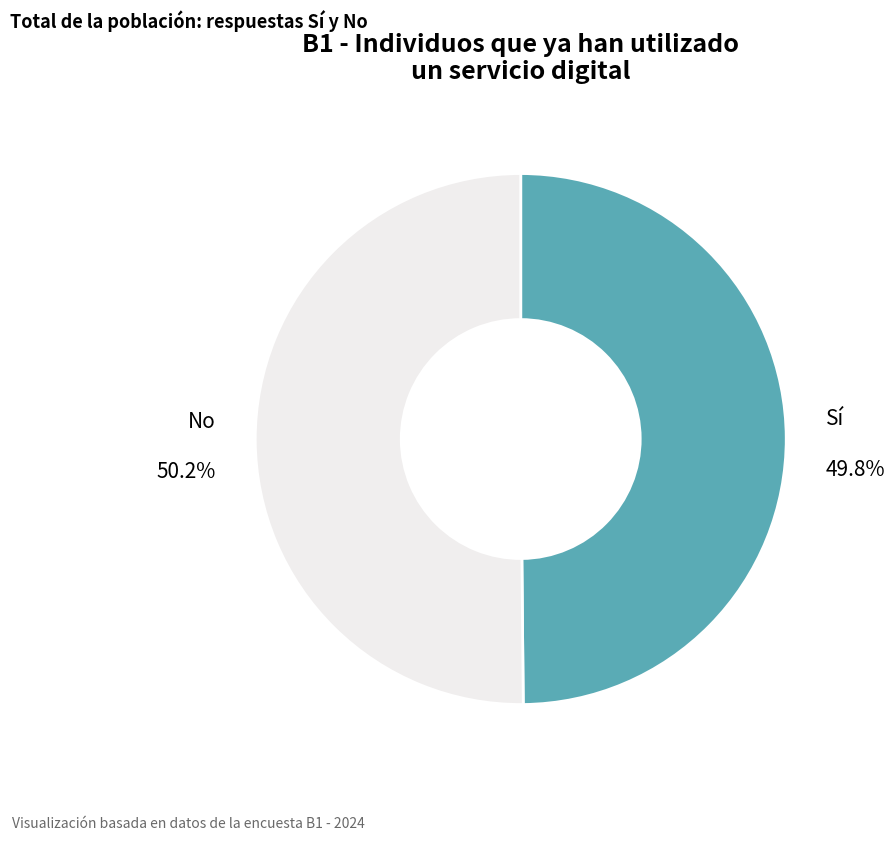

Does any single category account for the majority?

Yes